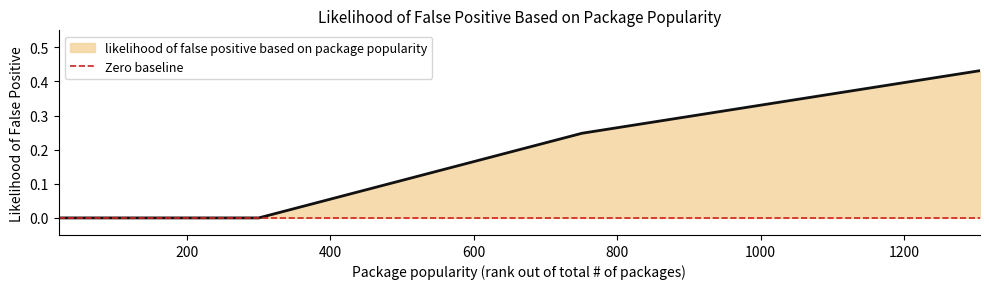

Which has a higher value, 1306 or 955?

1306